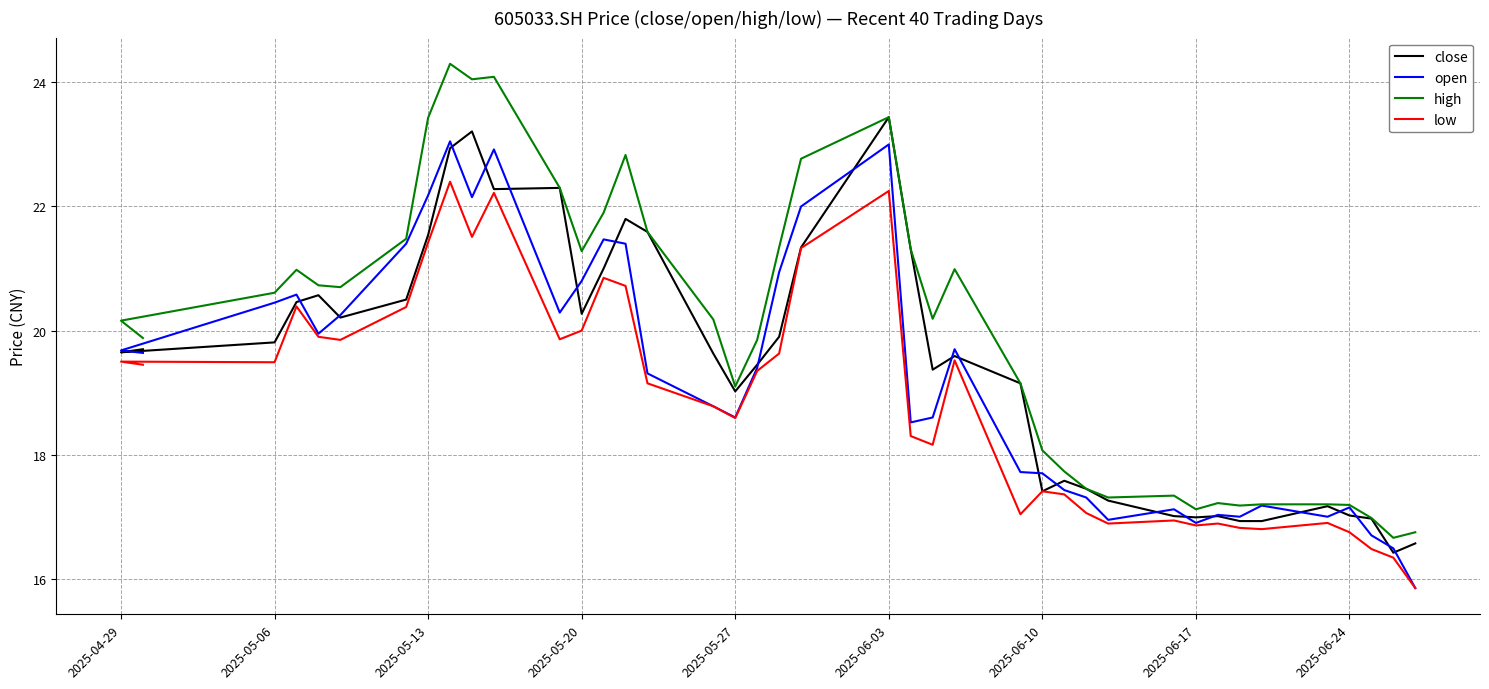

Is it true that low equals 20.0 at 2025-05-20?

True